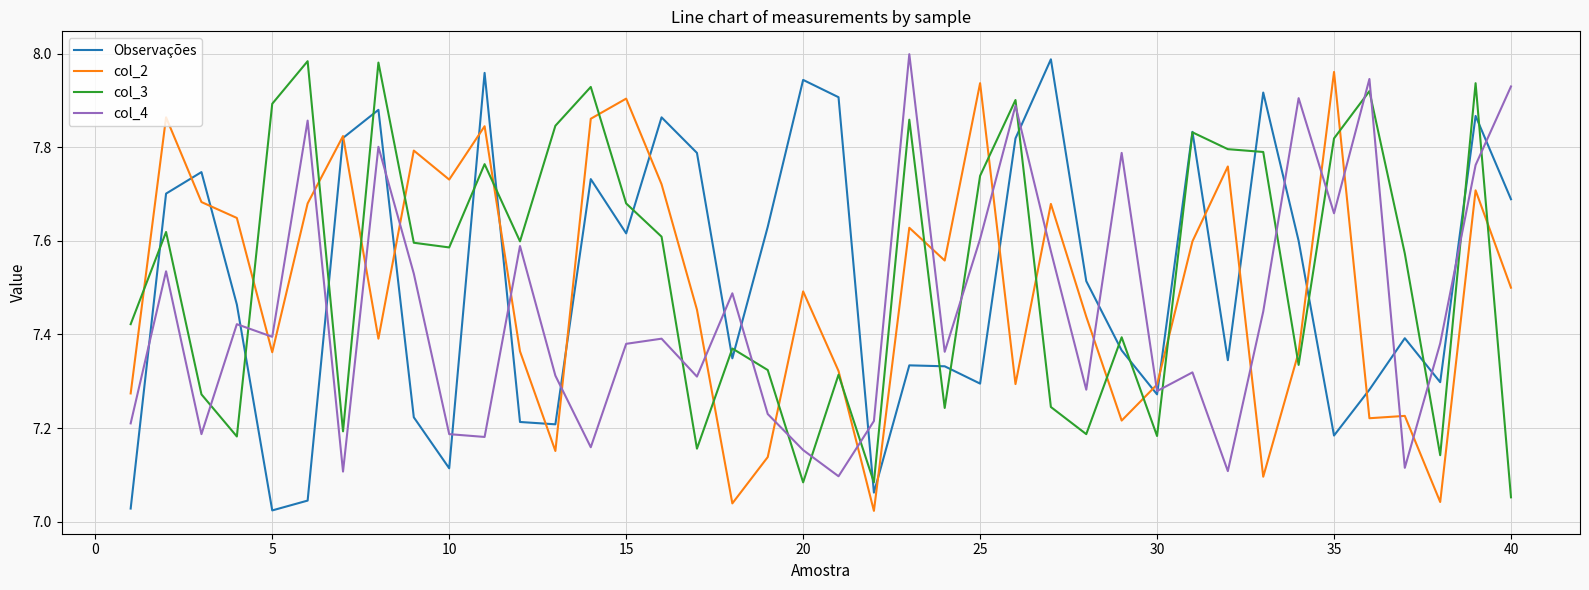

True or false: col_4 and col_3 cross at least once.

True